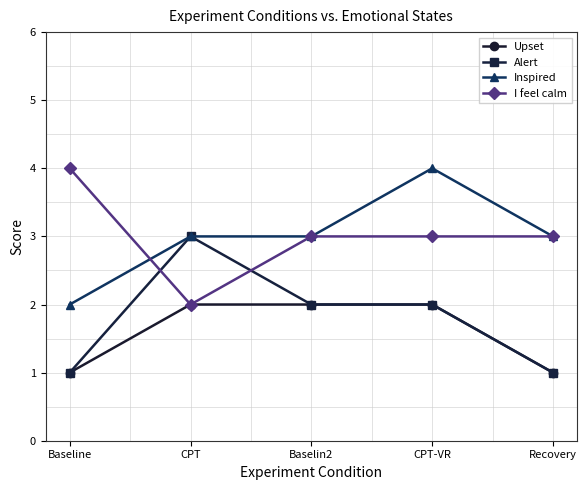

What is the label of the 3rd point from the left?

Baselin2